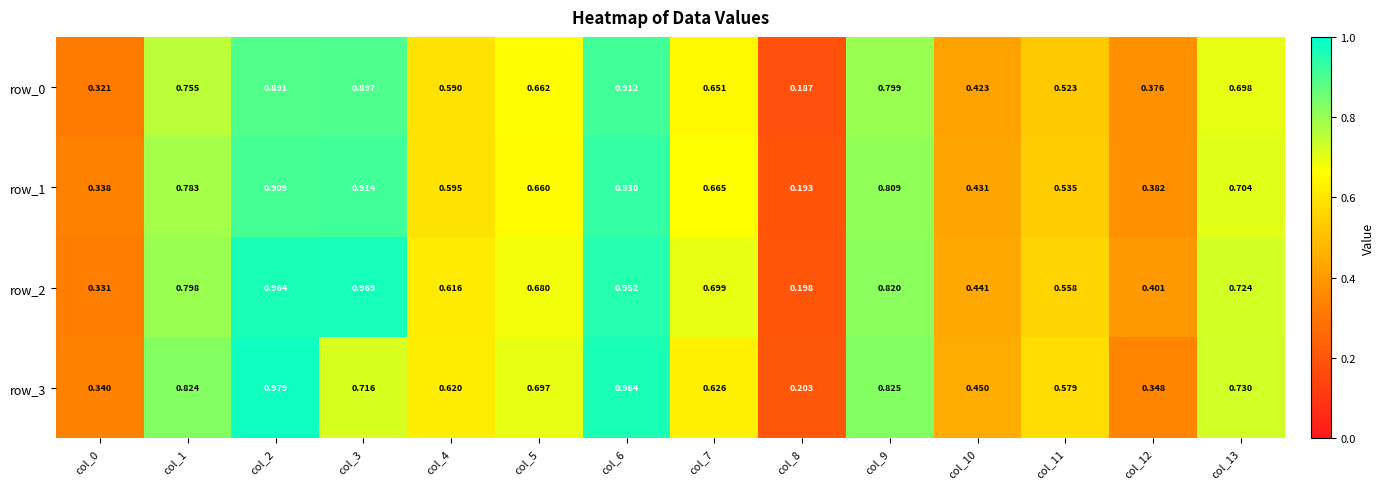

How many distinct data groups are displayed?

4